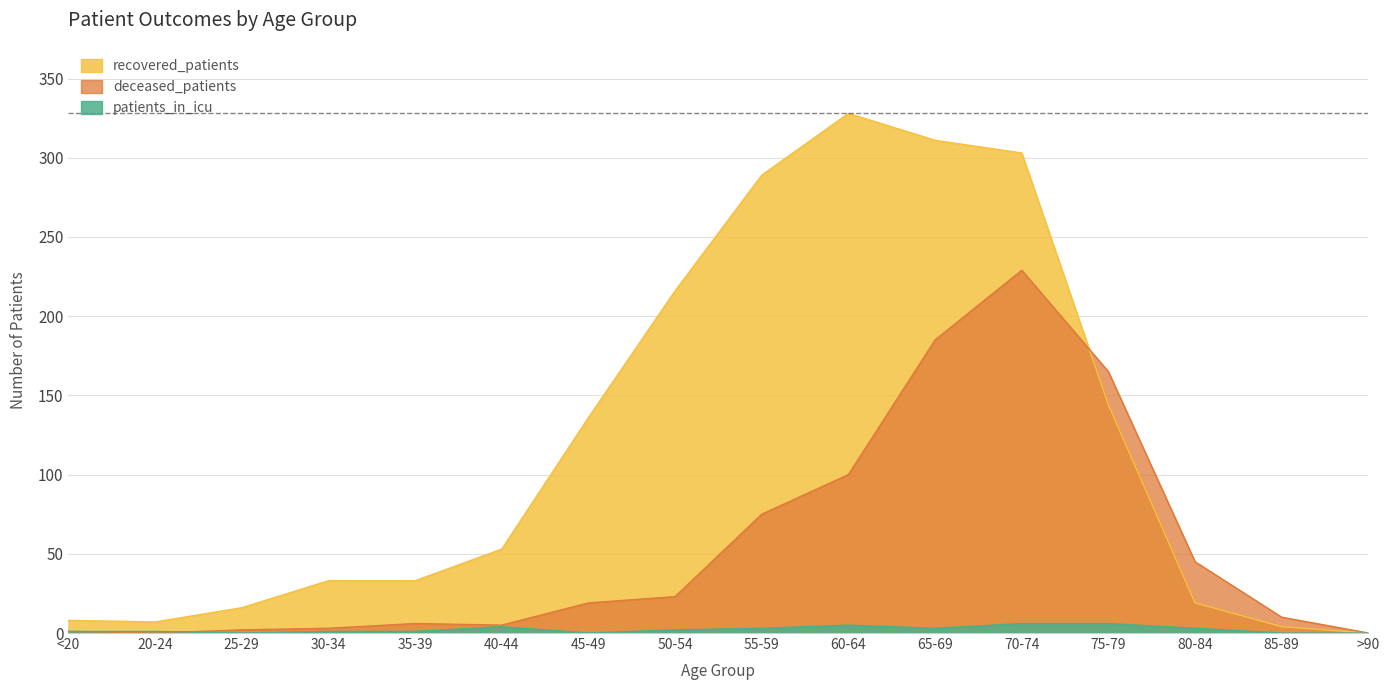

What is the value of the deceased_patients point at the 12th from the left?

229